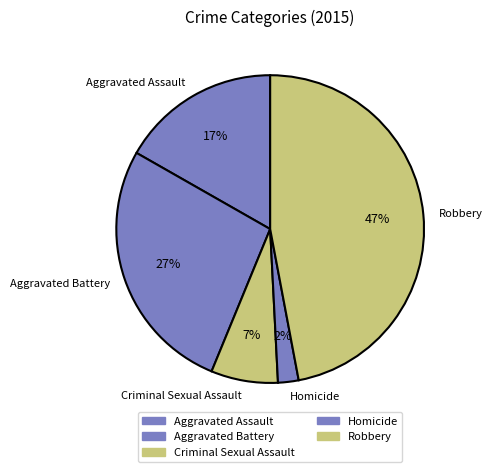

True or false: Aggravated Battery accounts for 27% of the total.

True